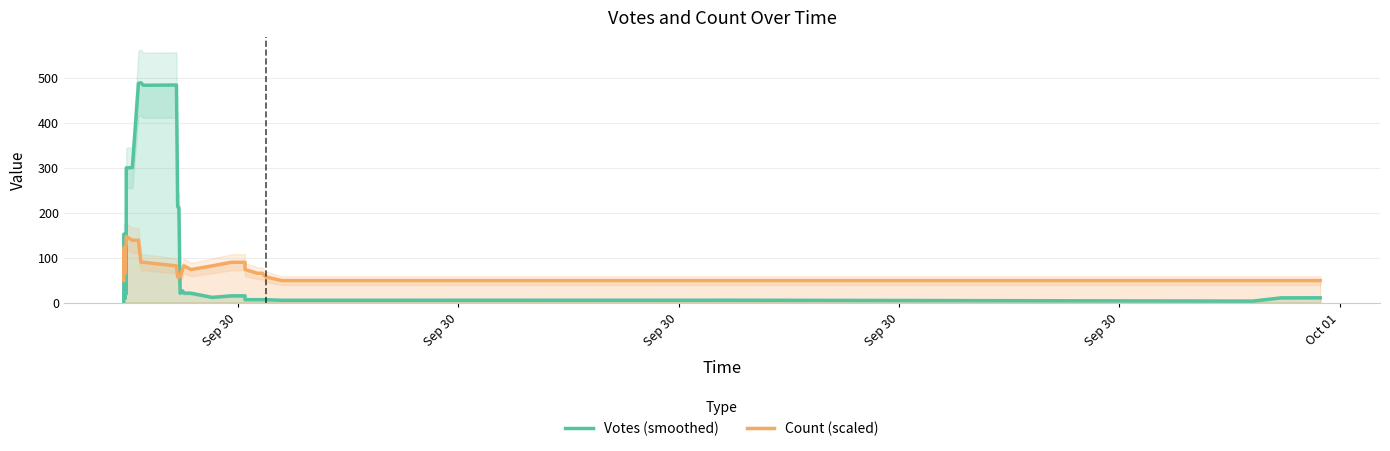

How many distinct data groups are displayed?

2